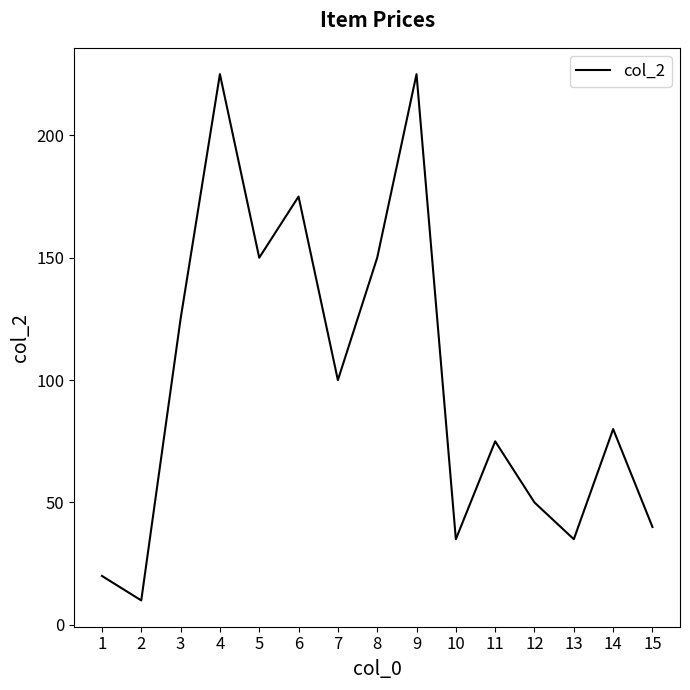

How many distinct data groups are displayed?

1